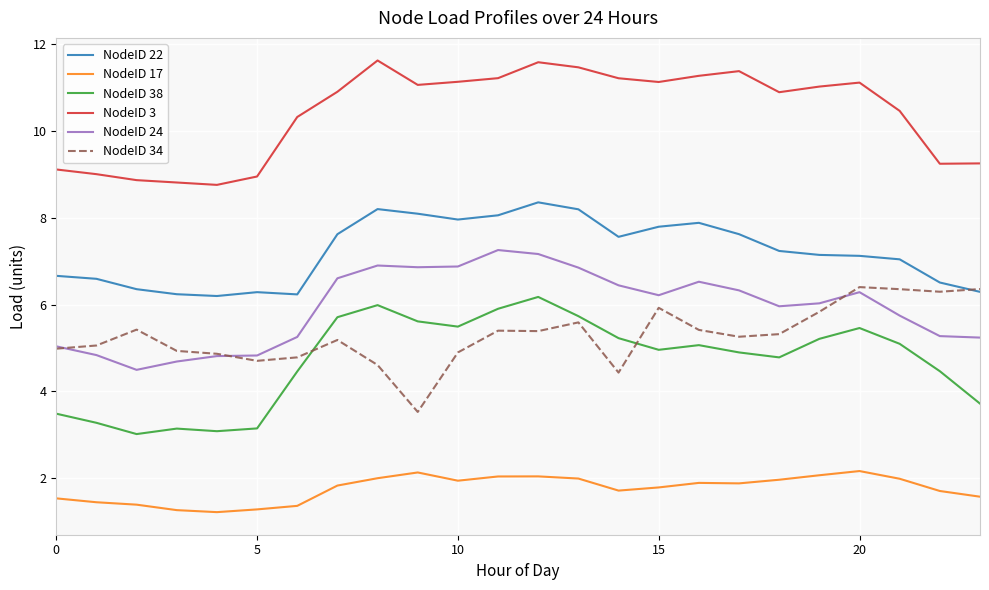

Which series has the widest spread of values?

NodeID 38